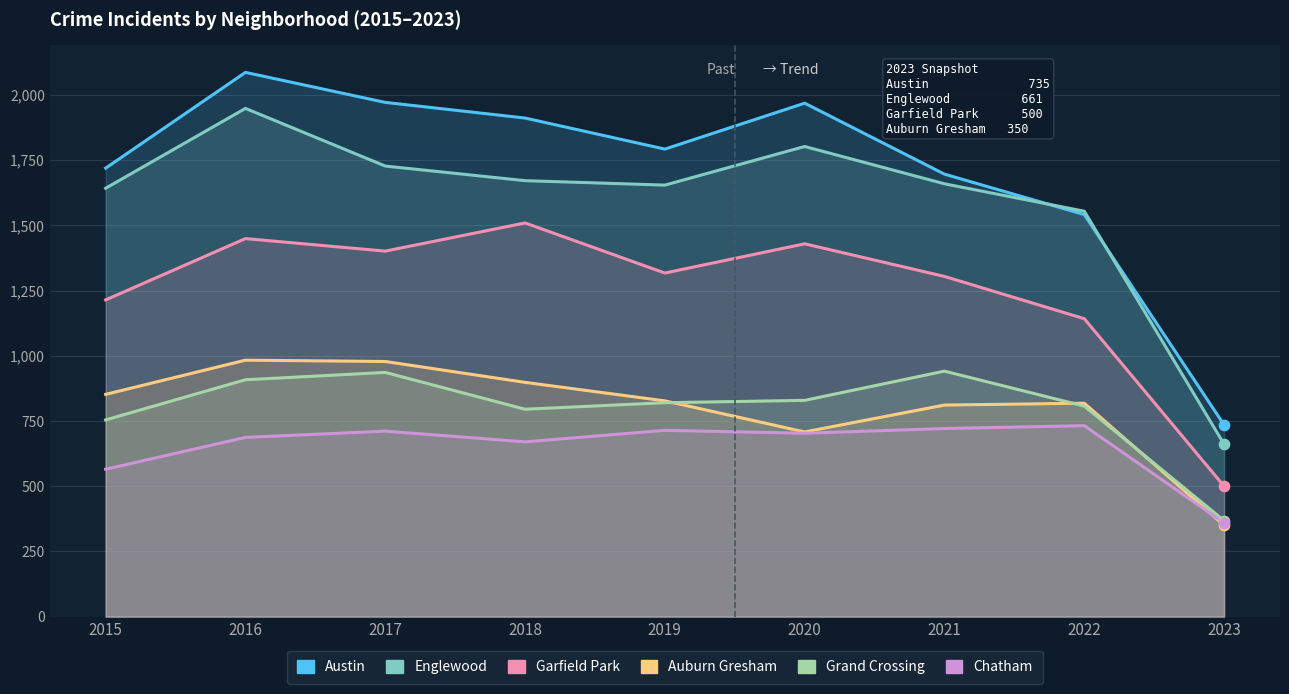

Which series has the largest Y range (max minus min)?

Austin